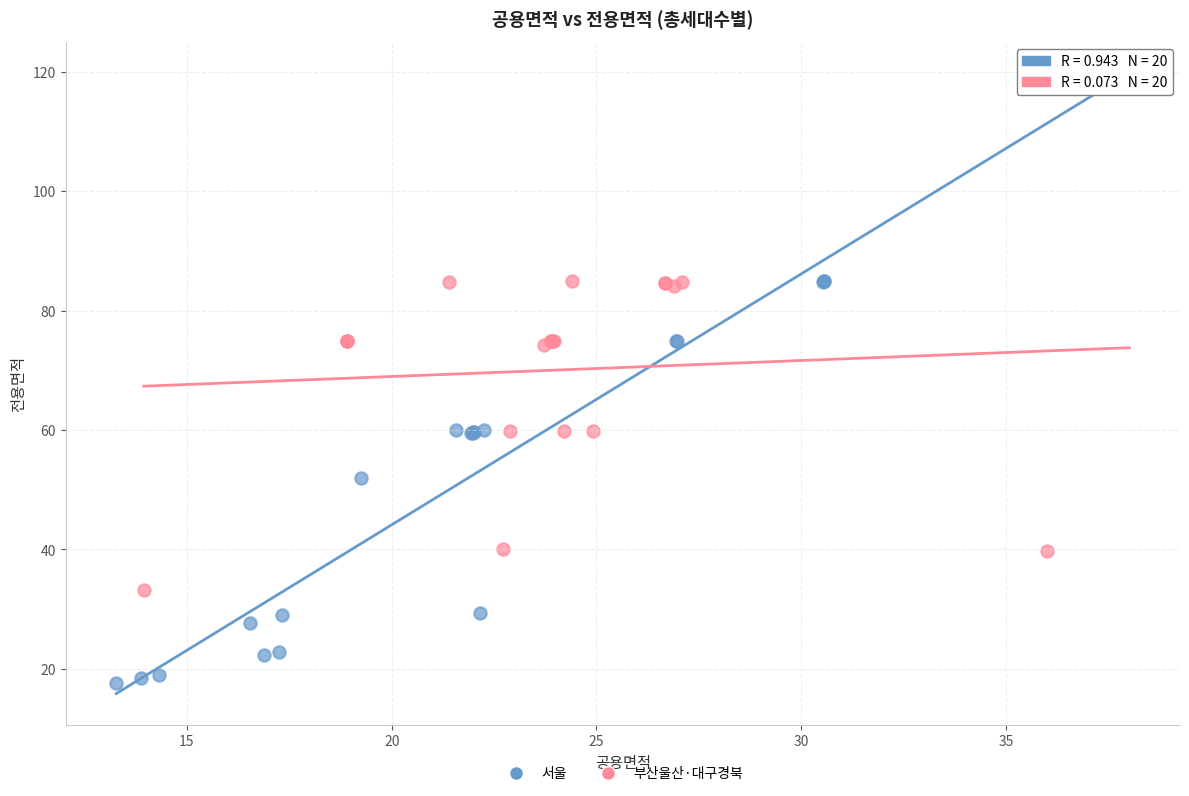

Which series contains the lowest Y value?

서울